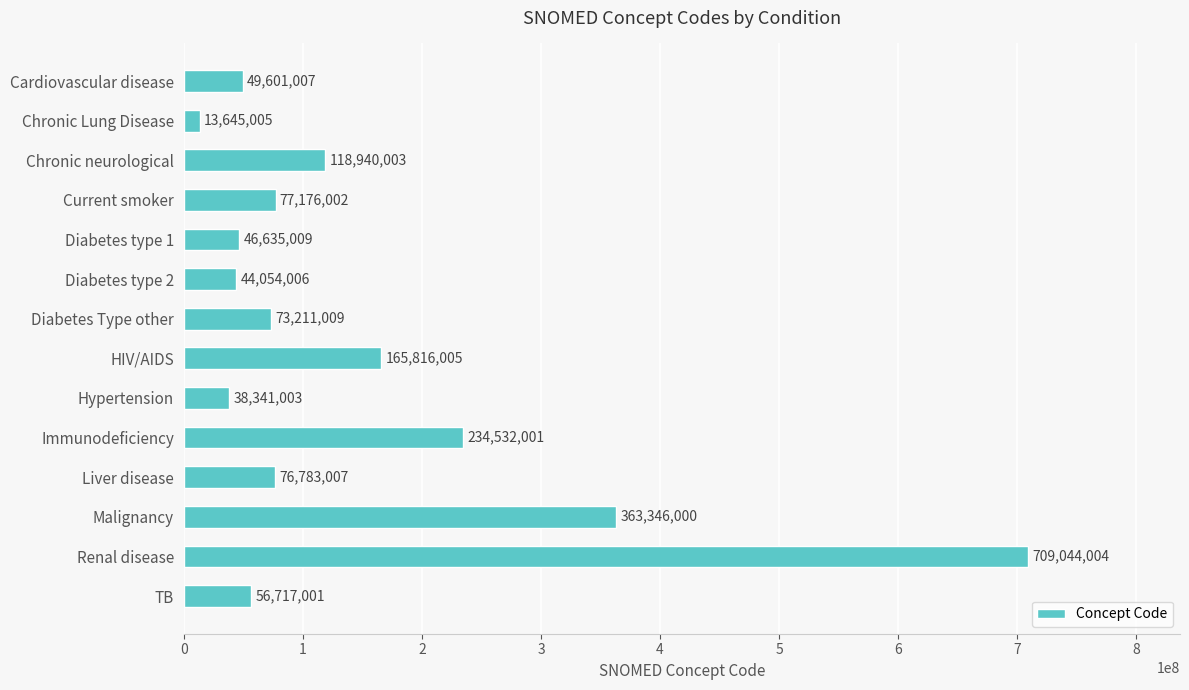

How many categories are shown in the chart?

14